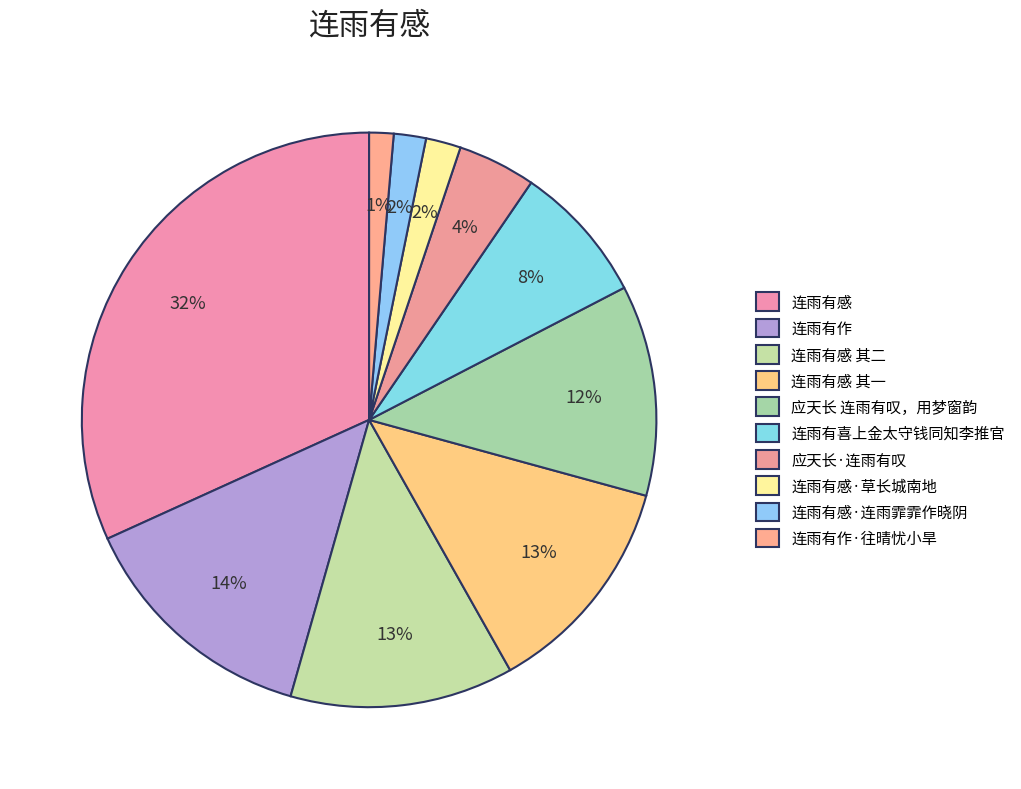

How many slices are in this pie chart?

10